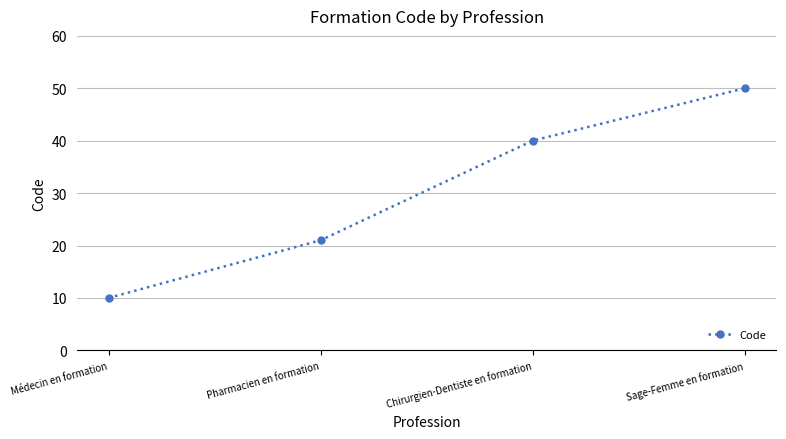

What is the approximate value at Pharmacien en formation?

21